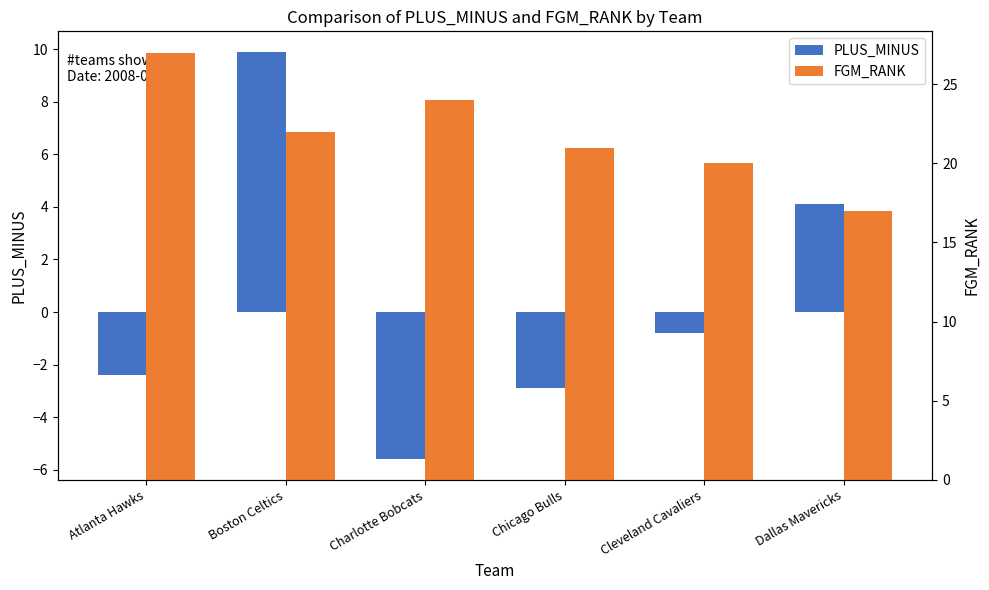

Does the chart contain any negative values?

Yes